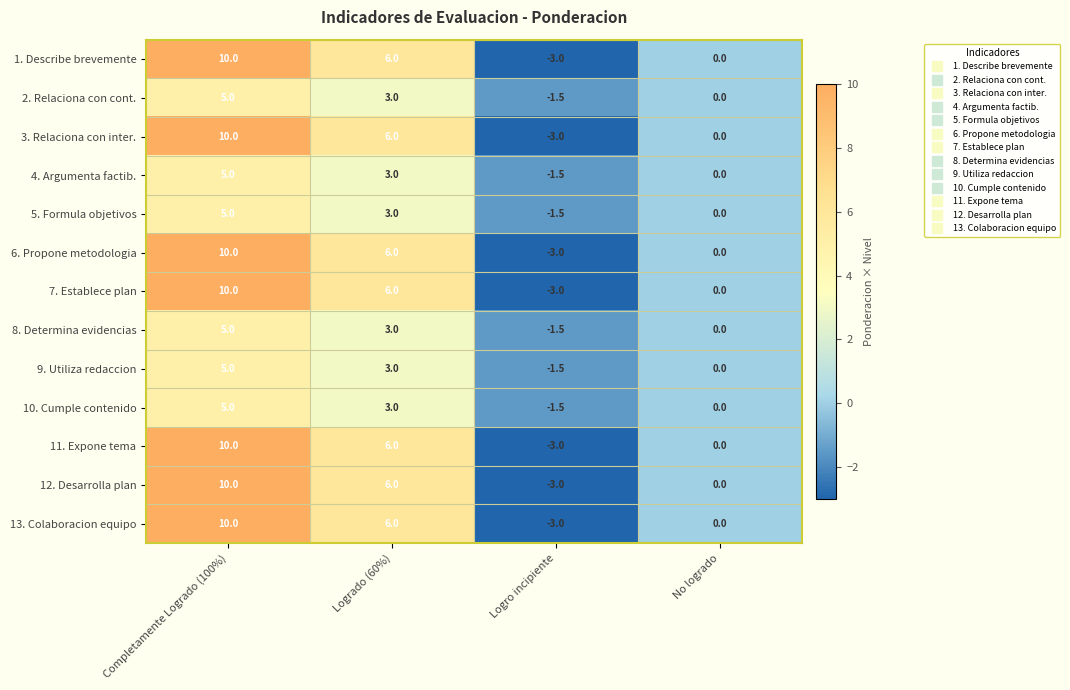

The value of 4. Argumenta factib. at No logrado is -3.8. True or false?

False